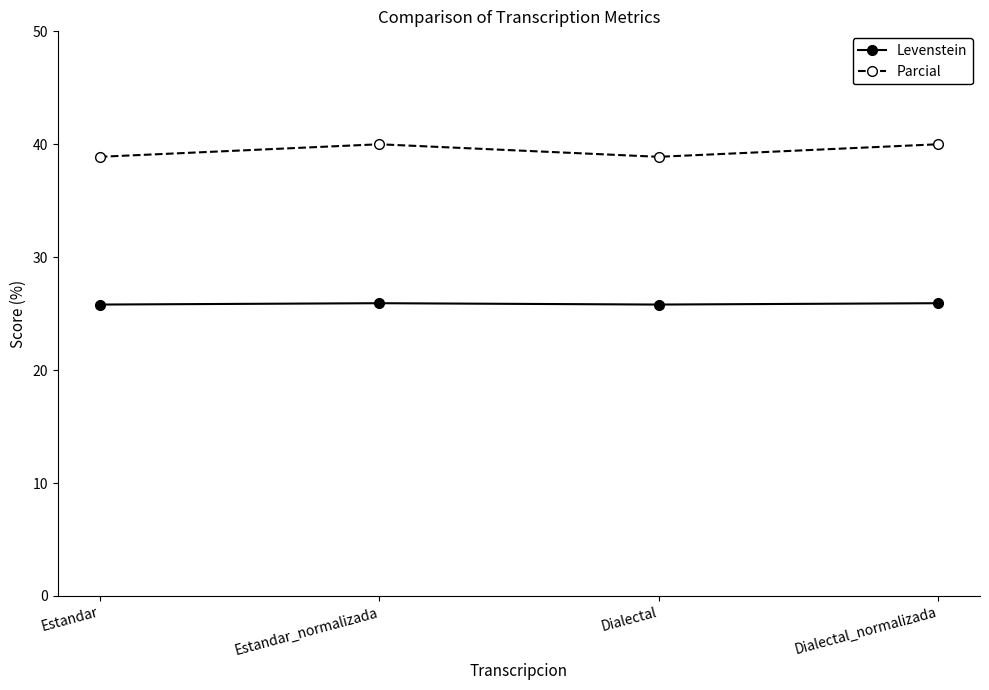

What is the sum of all Levenstein values?

103.5